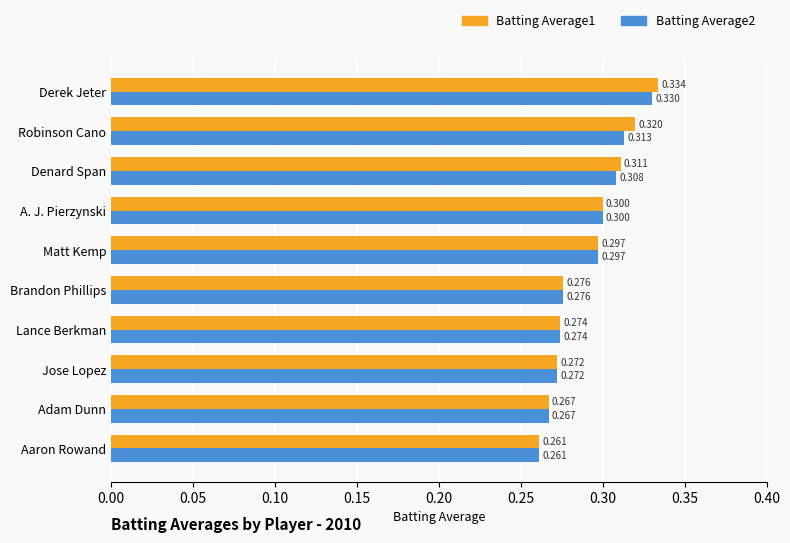

At which label does Batting Average2 reach its minimum?

Aaron Rowand